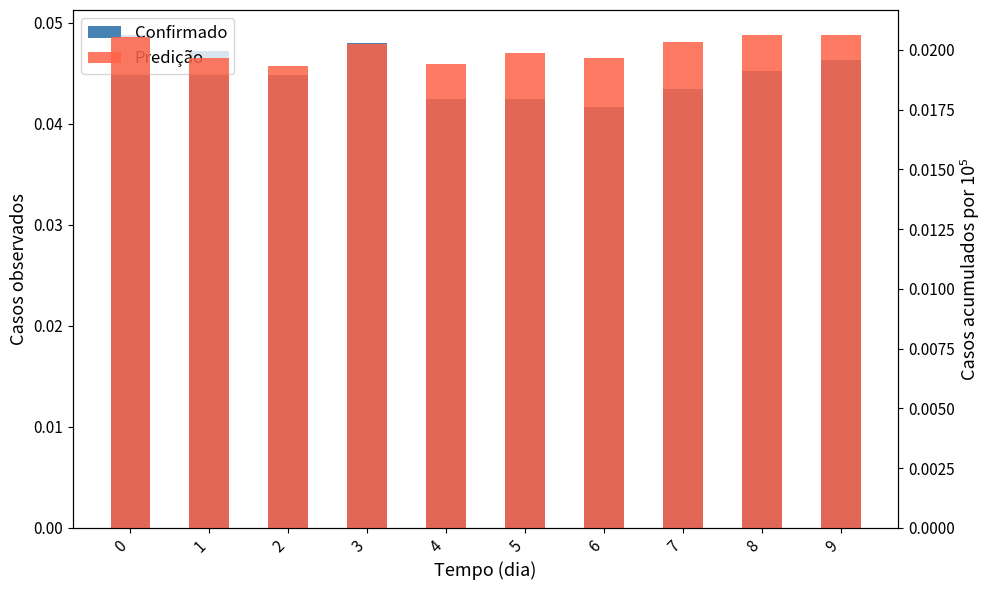

What are all the series names shown in the legend?

Confirmado, Predição